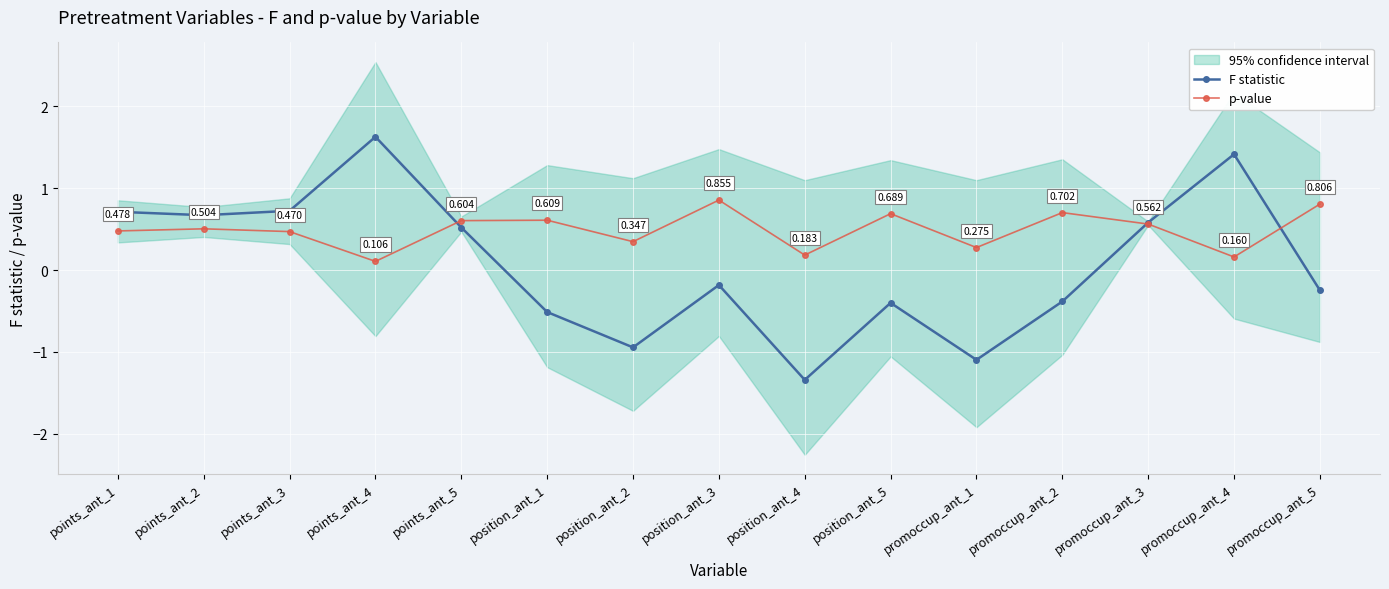

True or false: p-value has more than 2 points higher than both neighbors.

True